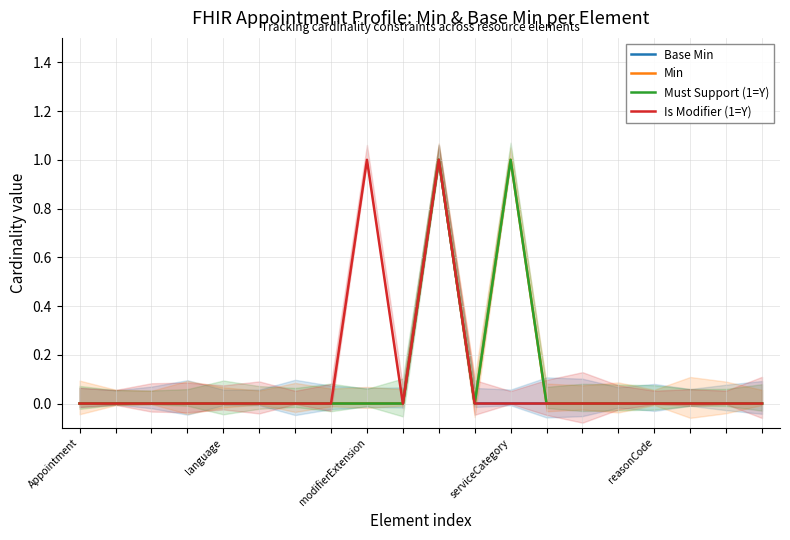

How many lines are shown in the chart?

4